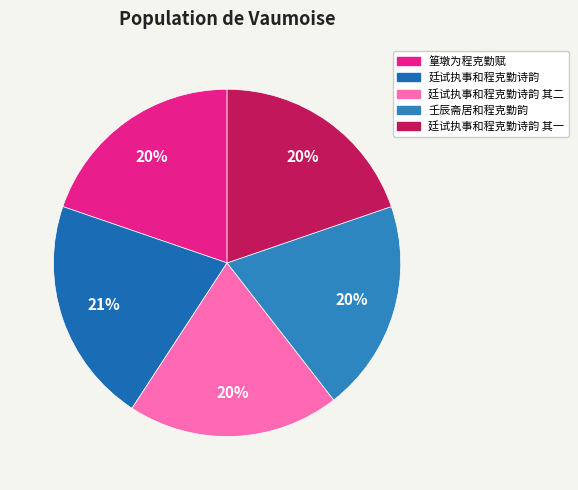

Which slice is the largest?

廷试执事和程克勤诗韵